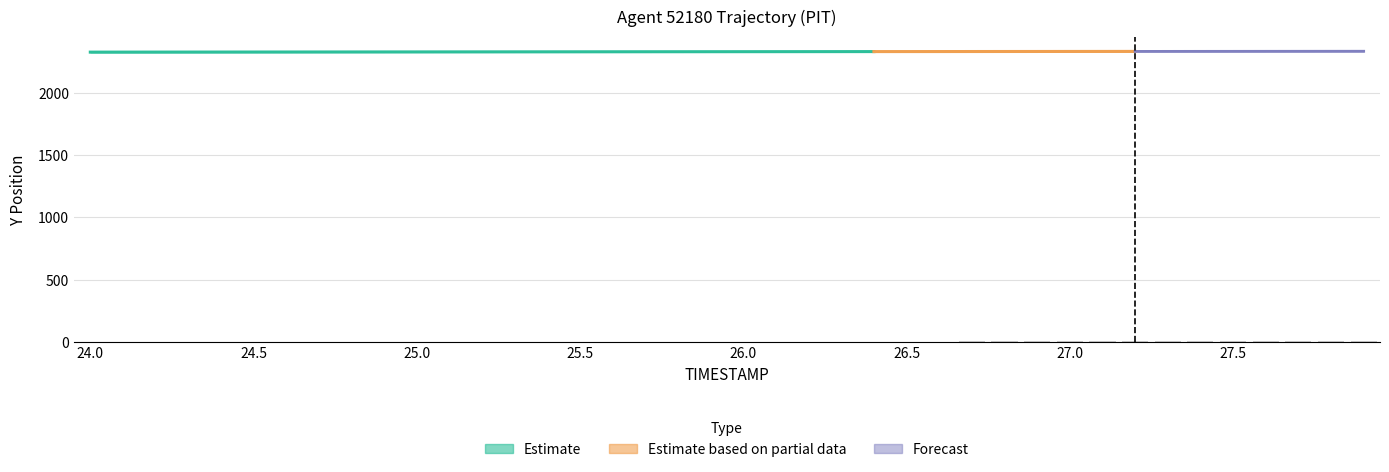

Are the bars grouped side by side (vs. stacked)?

No